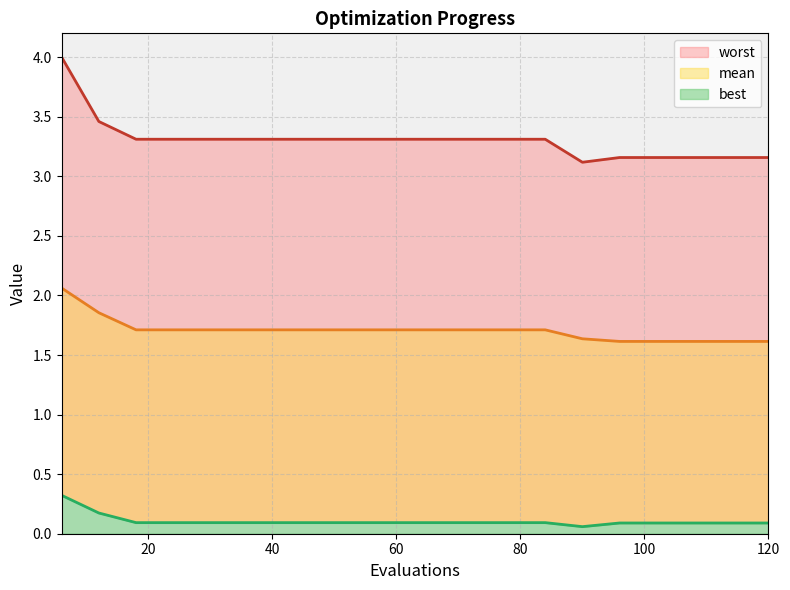

True or false: mean has a value of 0.9 at 78.

False